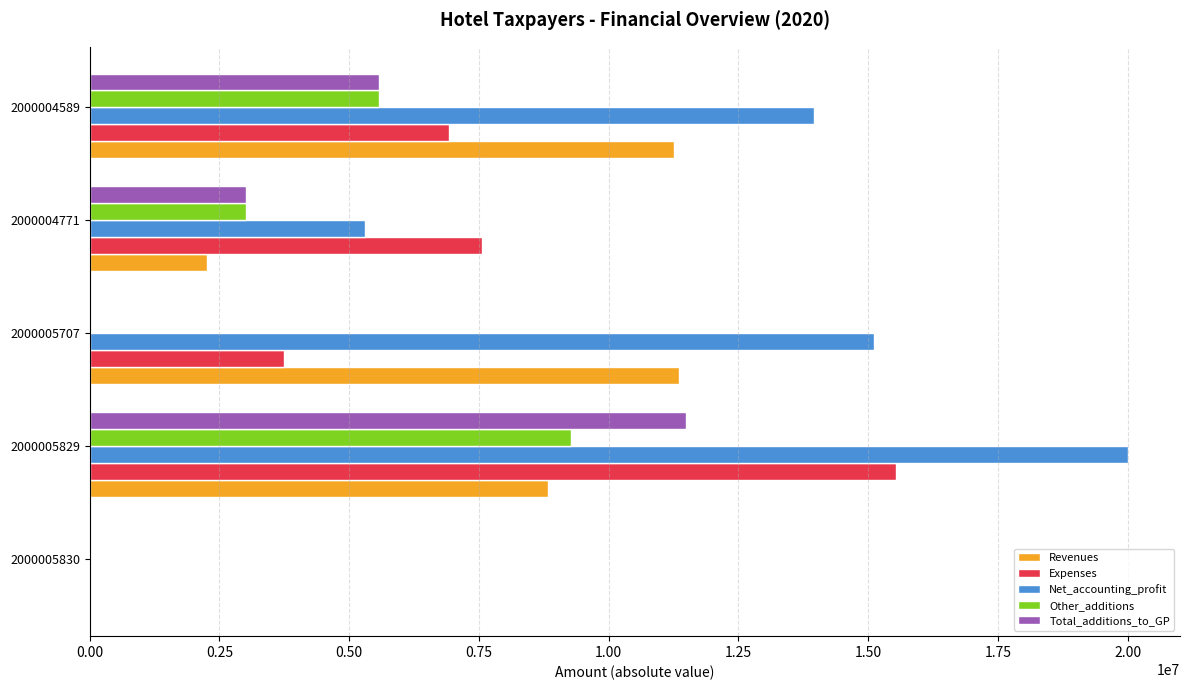

What is the maximum value for Expenses?

15532748